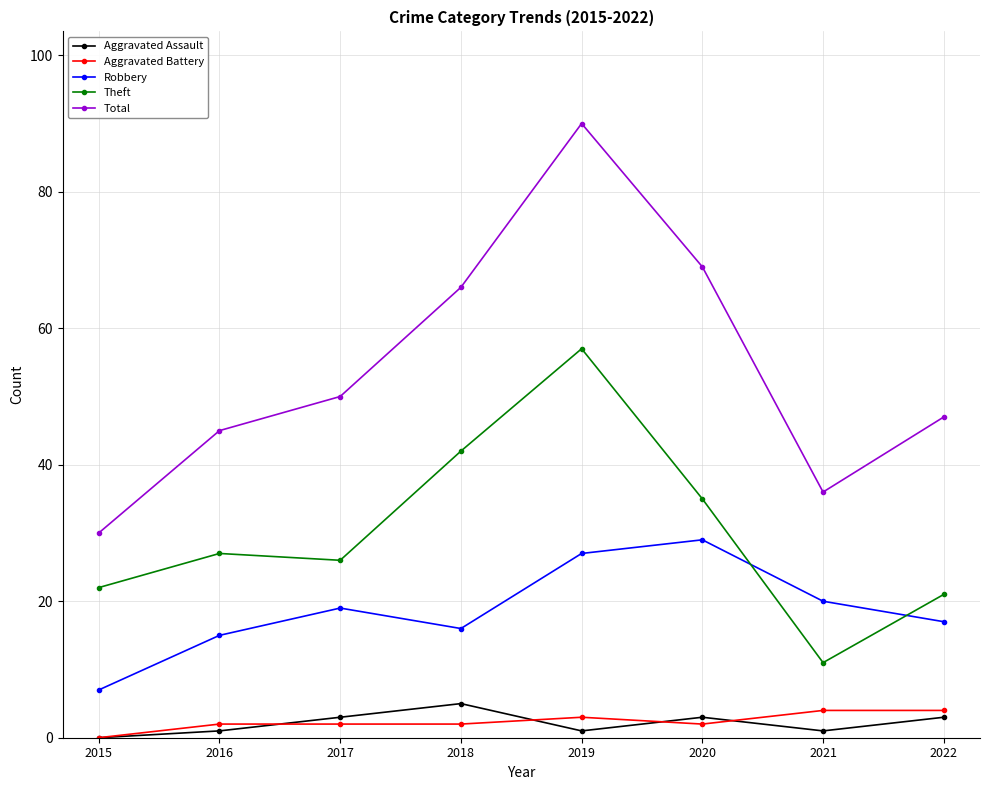

What is the greatest value displayed?

90